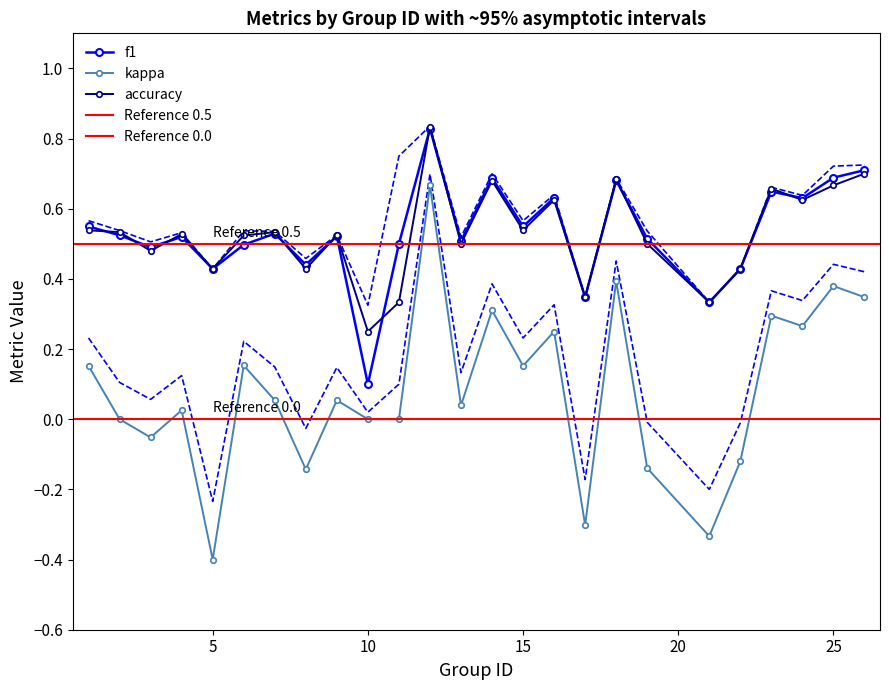

Reading left to right, what are all the values shown in this chart?

f1: 0.5	0.5	0.5	0.5	0.4	0.5	0.5	0.4	0.5	0.1	0.5	0.8	0.5	0.7	0.5	0.6	0.3	0.7	0.5	0.3	0.4	0.6	0.6	0.7	0.7
kappa: 0.2	0.0	-0.1	0.0	-0.4	0.2	0.1	-0.1	0.1	0.0	0.0	0.7	0.0	0.3	0.2	0.2	-0.3	0.4	-0.1	-0.3	-0.1	0.3	0.3	0.4	0.3
accuracy: 0.5	0.5	0.5	0.5	0.4	0.5	0.5	0.4	0.5	0.2	0.3	0.8	0.5	0.7	0.5	0.6	0.3	0.7	0.5	0.3	0.4	0.7	0.6	0.7	0.7